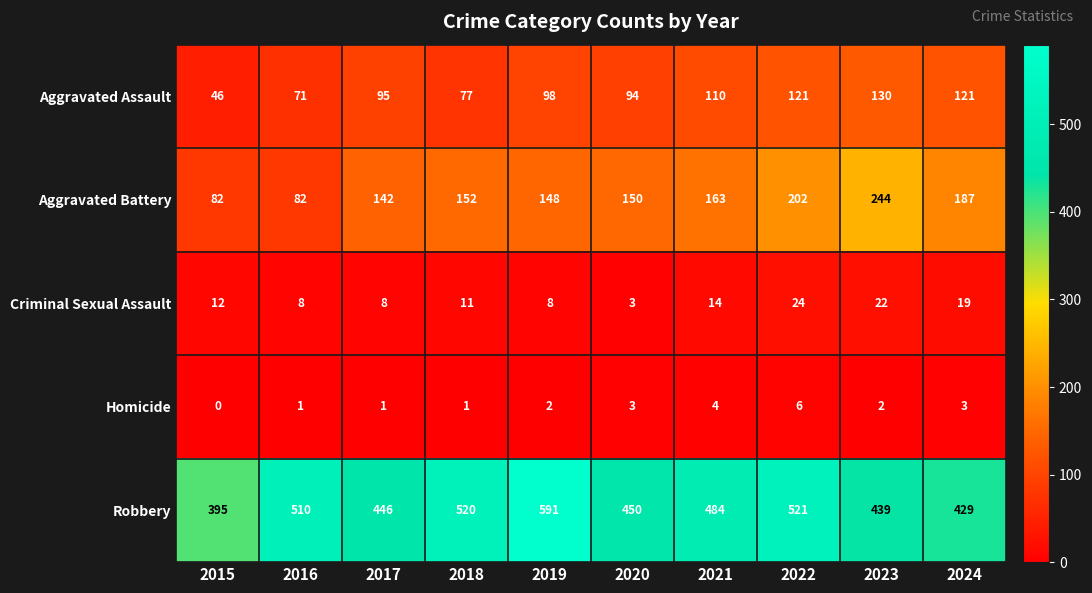

True or false: Criminal Sexual Assault has a value of 11 at 2018.

True